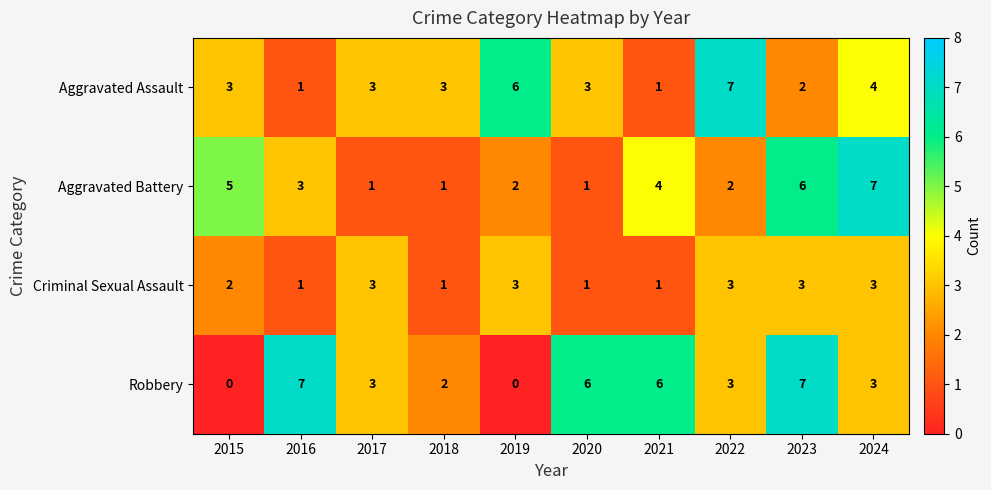

What is the spread (max minus min) of values at 2022?

5